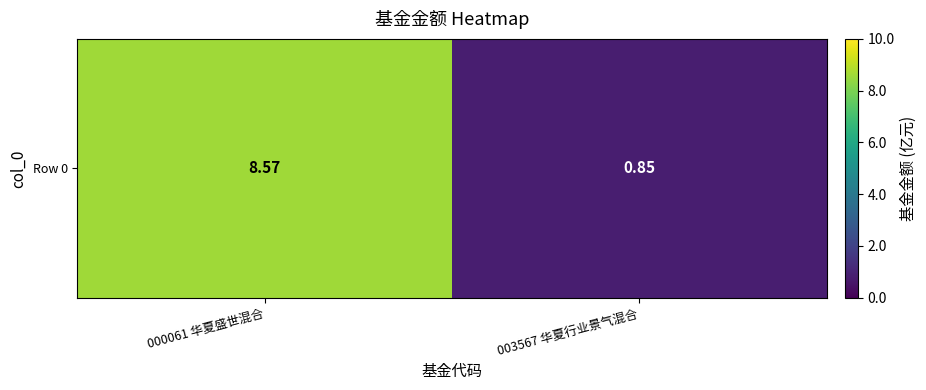

Reading left to right, list all the values displayed in this chart.

000061 华夏盛世混合=8.6	003567 华夏行业景气混合=0.8